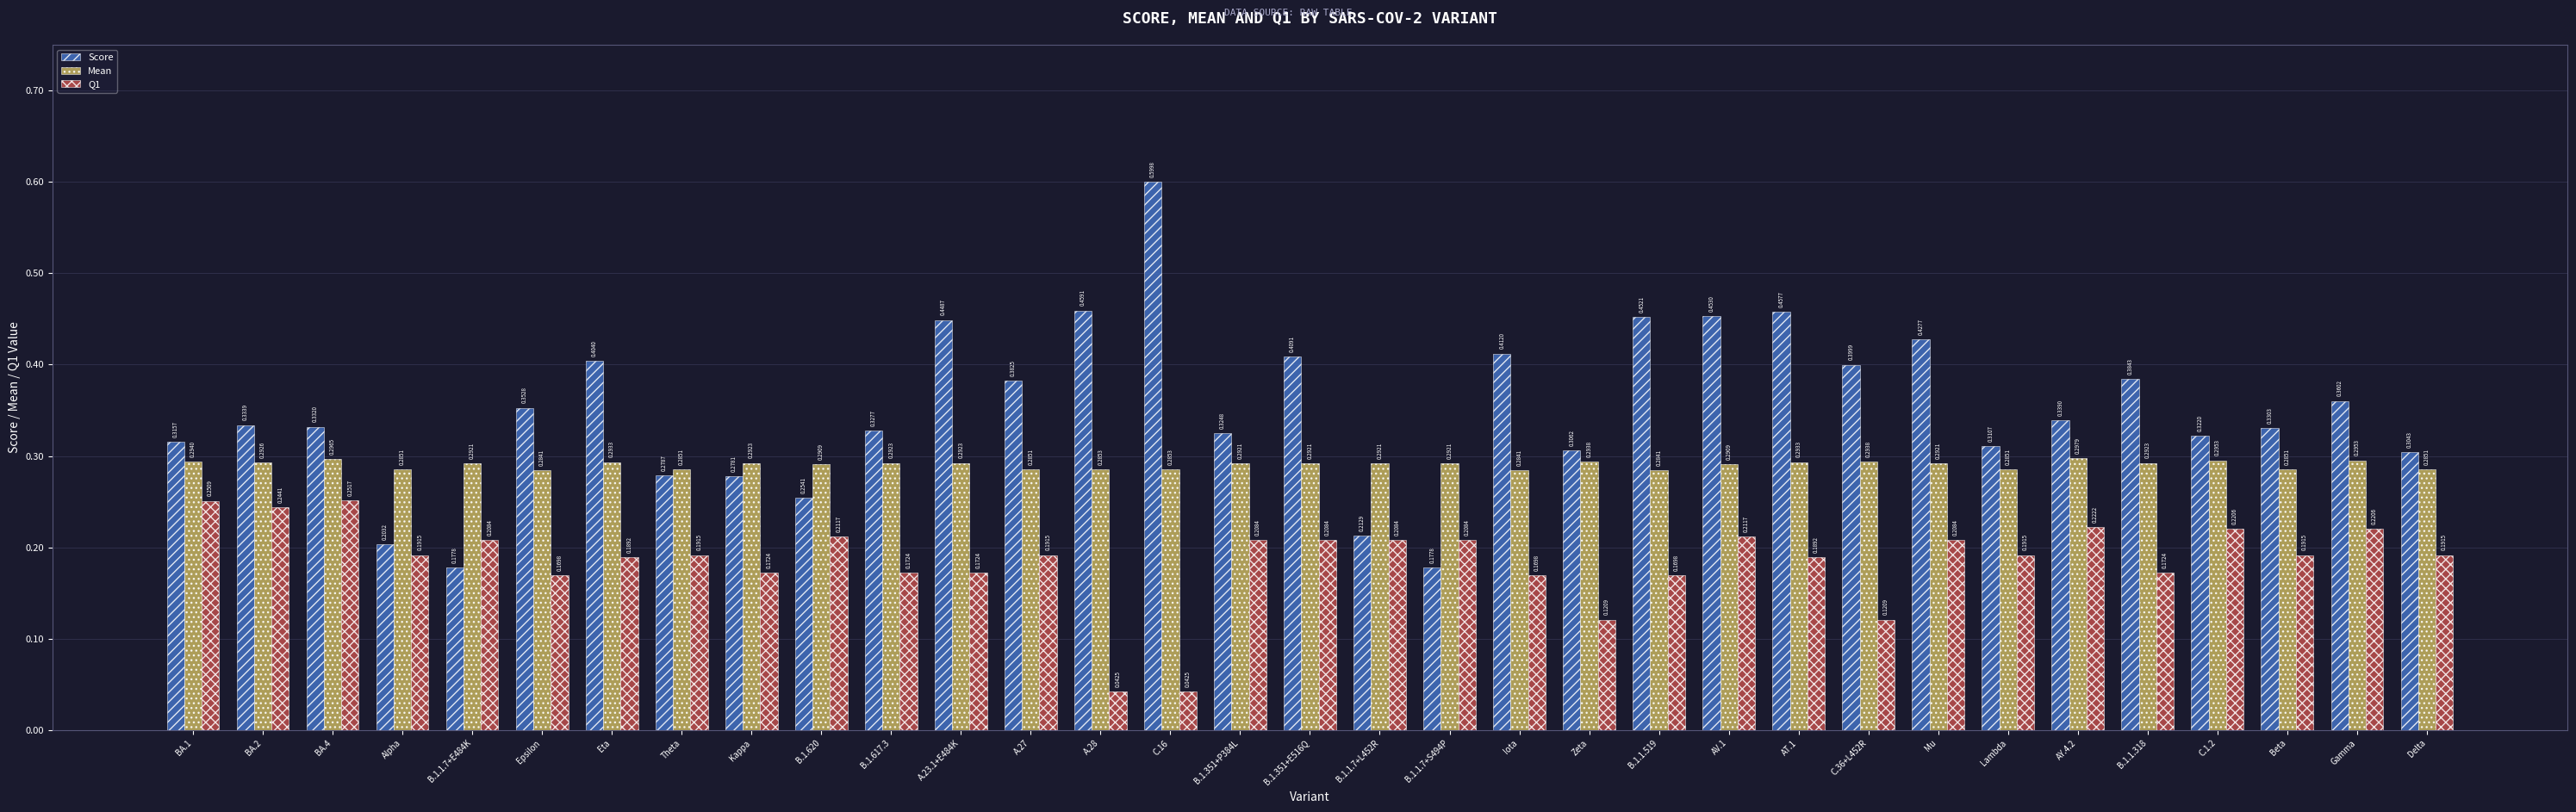

What is the sum of all Mean values?

9.6